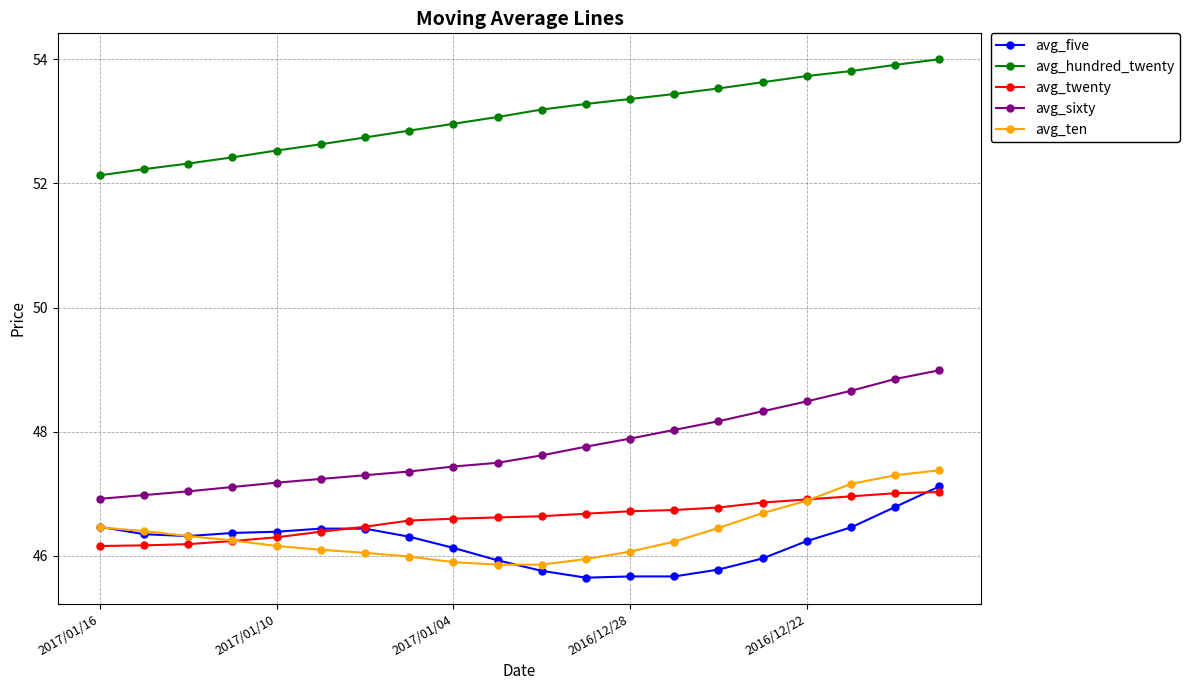

List the series in order of their peak value, highest first.

avg_hundred_twenty, avg_sixty, avg_ten, avg_five, avg_twenty